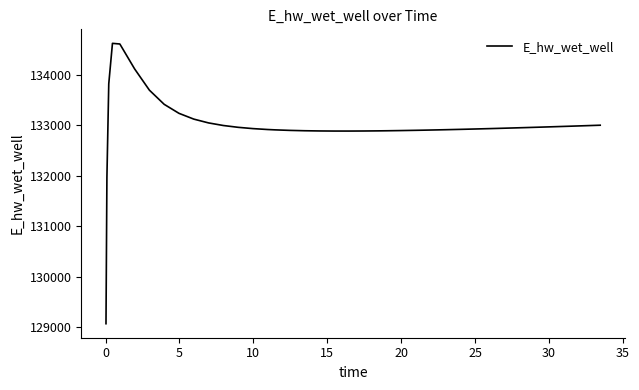

What is the maximum value shown in the chart?

134628.0